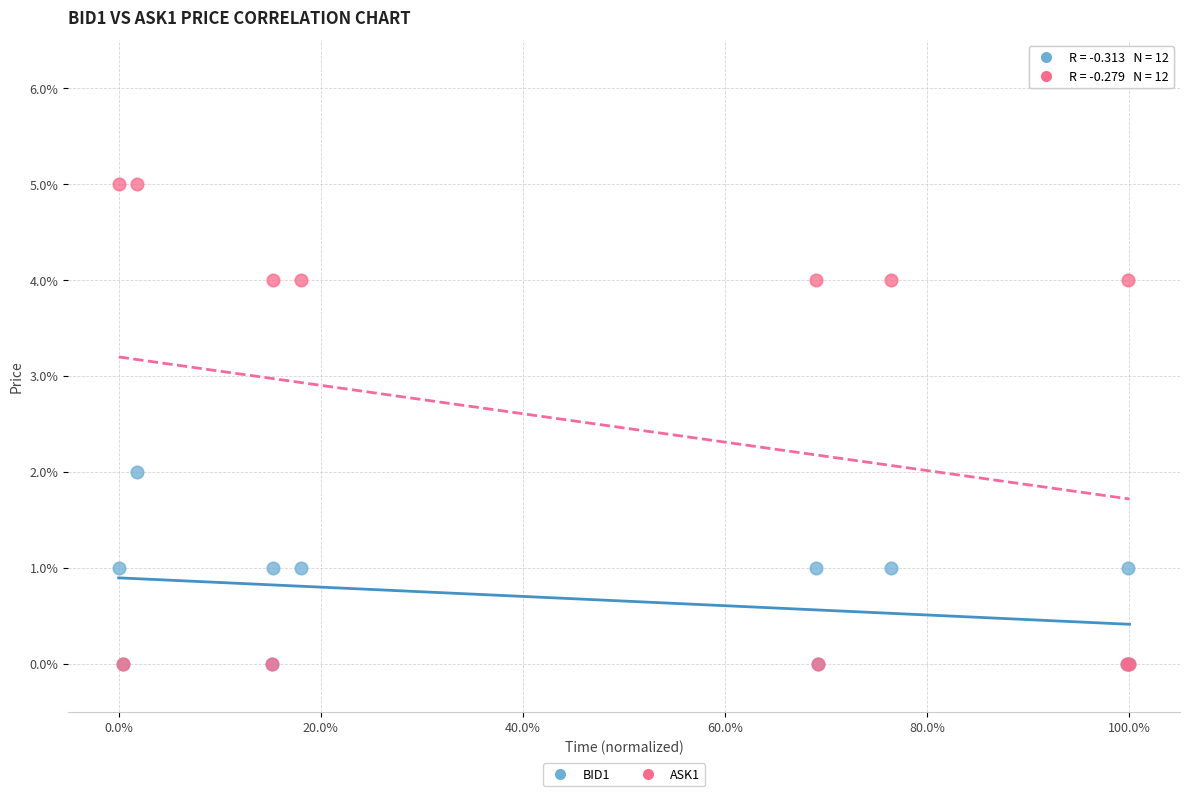

Which series contains the highest Y value?

ASK1